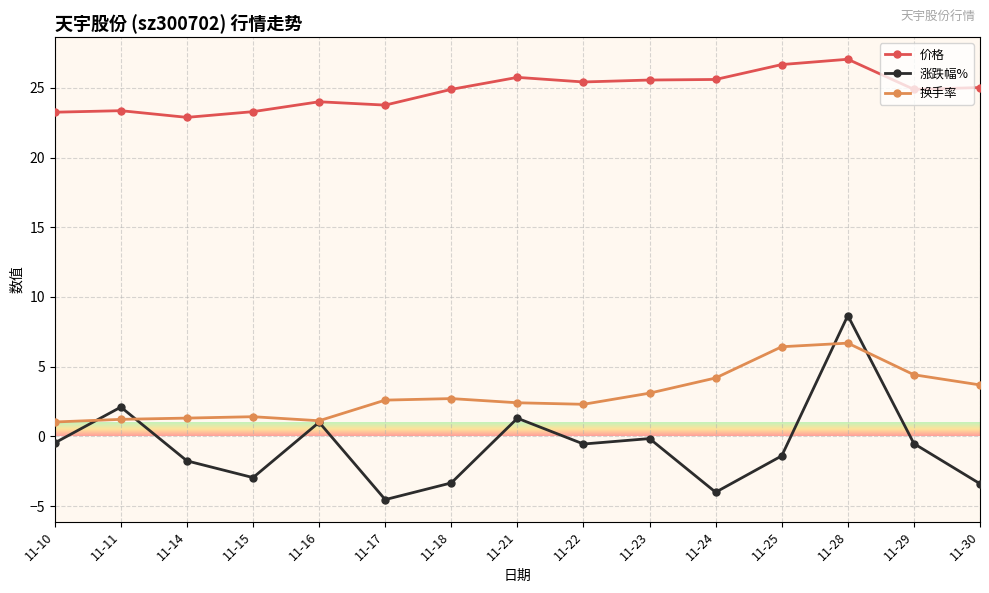

What value does the 涨跌幅% series have at 11-11?

2.1